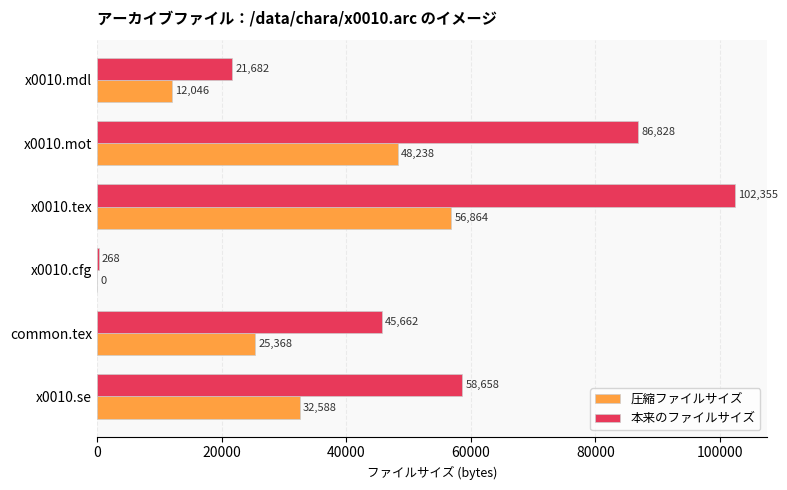

Which series has the largest total across all categories?

本来のファイルサイズ